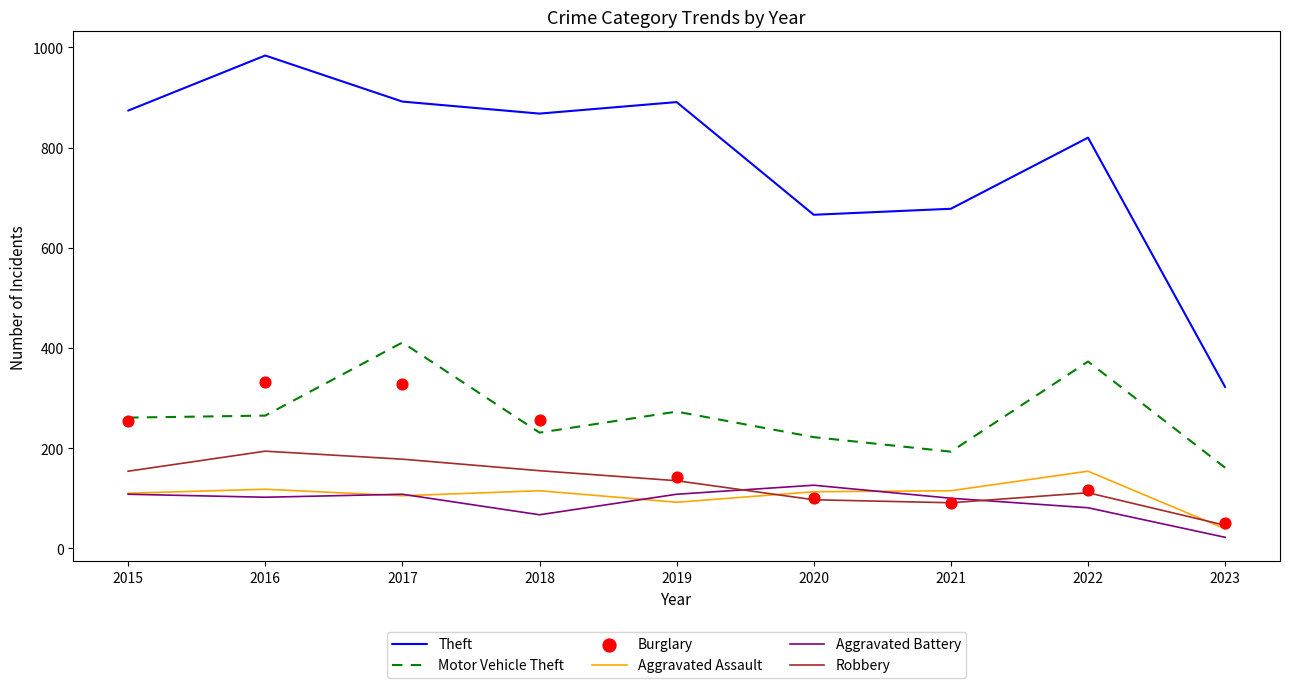

Which series contains the highest Y value?

Theft